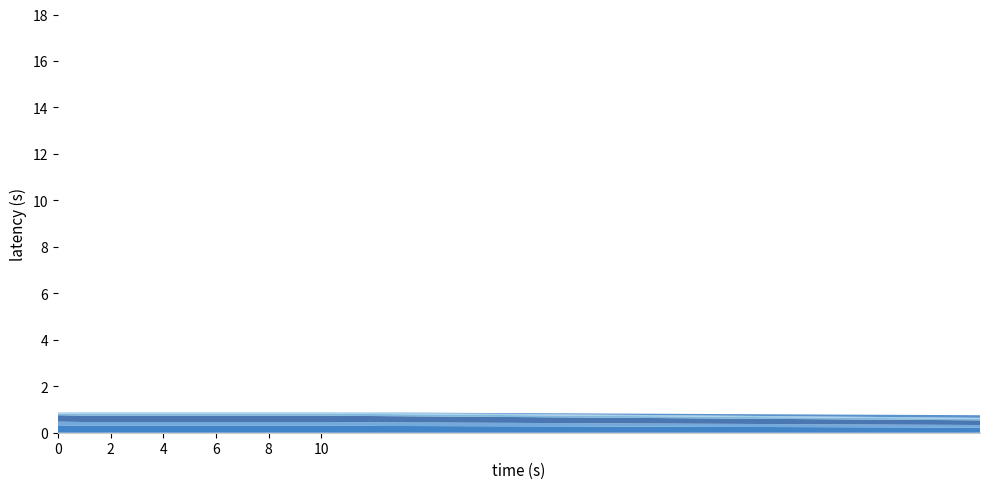

Reading left to right, transcribe all the data shown in this chart.

cement_coal: 0.3	0.3	0.3	0.3	0.3	0.3	0.3	0.3	0.3	0.3	0.3	0.3	0.3	0.3	0.3	0.3	0.3	0.3	0.3	0.3	0.3	0.3	0.3	0.3	0.3	0.3	0.2	0.2	0.2	0.2	0.2	0.2	0.2	0.2	0.2	0.2
cement_electricity: 0.2	0.2	0.2	0.2	0.2	0.2	0.2	0.2	0.2	0.2	0.2	0.2	0.2	0.2	0.2	0.2	0.2	0.1	0.1	0.1	0.1	0.1	0.1	0.1	0.1	0.1	0.1	0.1	0.1	0.1	0.1	0.1	0.1	0.1	0.1	0.1
cement_oil: 0.3	0.3	0.3	0.3	0.3	0.3	0.3	0.3	0.3	0.3	0.3	0.3	0.3	0.3	0.3	0.3	0.3	0.3	0.2	0.2	0.2	0.2	0.2	0.2	0.2	0.2	0.2	0.2	0.2	0.2	0.2	0.2	0.2	0.2	0.2	0.2
cement_natural_gas: 0.1	0.1	0.1	0.1	0.1	0.1	0.1	0.1	0.1	0.1	0.1	0.1	0.1	0.1	0.1	0.1	0.1	0.1	0.1	0.1	0.1	0.1	0.1	0.1	0.1	0.1	0.1	0.1	0.1	0.1	0.1	0.1	0.1	0.1	0.1	0.1
cement_diesel: 0.1	0.1	0.1	0.1	0.1	0.1	0.1	0.1	0.1	0.1	0.1	0.1	0.1	0.1	0.1	0.1	0.1	0.1	0.1	0.1	0.1	0.1	0.1	0.1	0.0	0.0	0.0	0.0	0.0	0.0	0.0	0.0	0.0	0.0	0.0	0.0
cement_hydrogen: 0.0	0.0	0.0	0.0	0.0	0.0	0.0	0.0	0.0	0.0	0.0	0.0	0.0	0.0	0.0	0.0	0.0	0.0	0.0	0.0	0.0	0.0	0.1	0.1	0.1	0.1	0.1	0.1	0.1	0.1	0.1	0.1	0.1	0.1	0.1	0.1